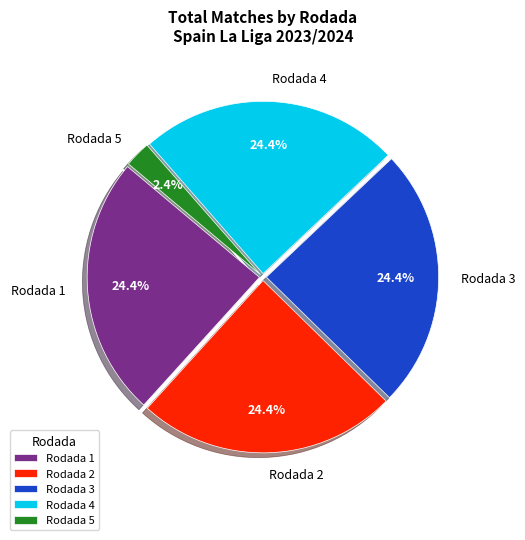

What percentage is the Rodada 4 slice, to the nearest percent?

24%